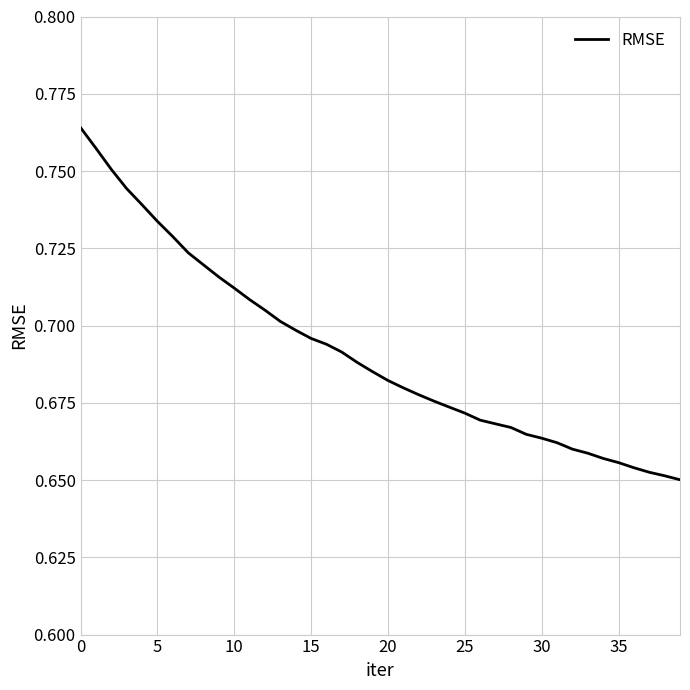

Is this an area chart (filled region under the line)?

No